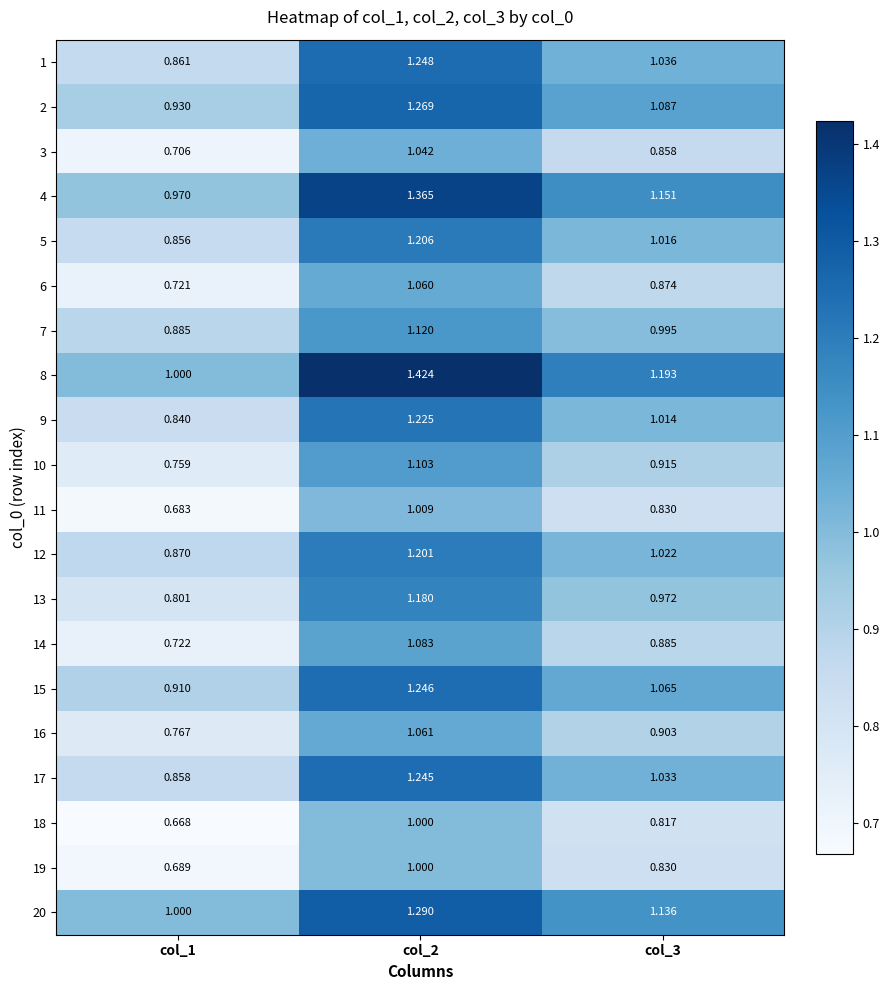

Is the value of 17 at col_2 greater than the value of 10 at col_1?

Yes